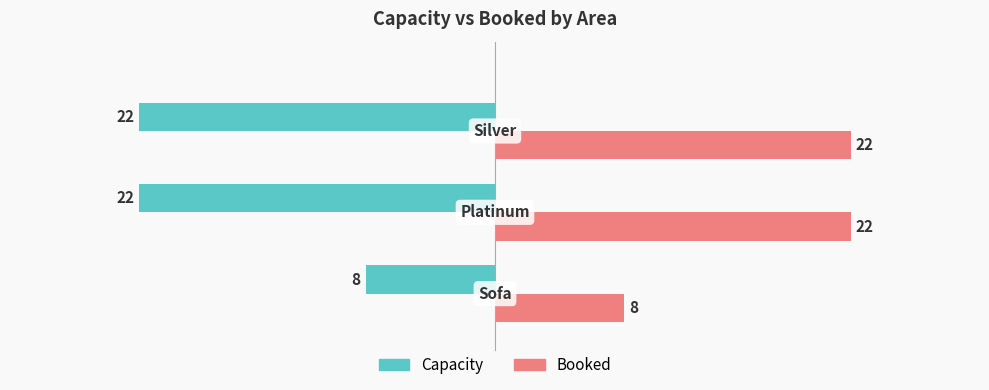

List the series in order of their peak value, lowest first.

Capacity, Booked